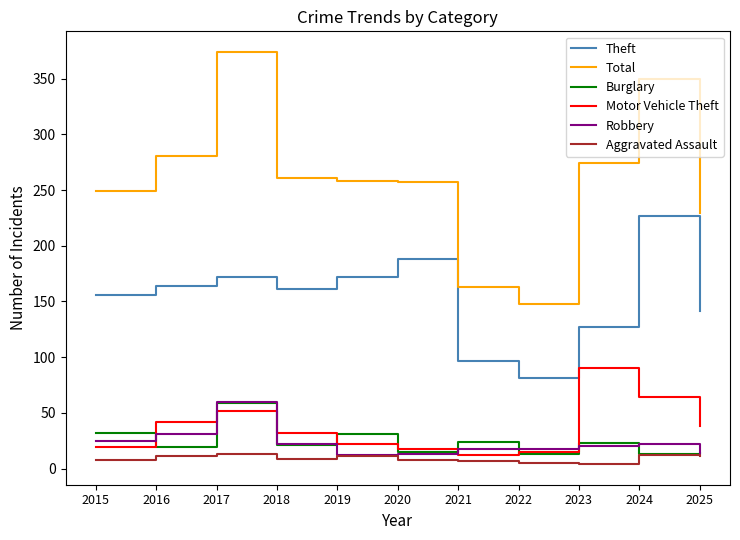

What is the difference between the highest and lowest values at 2019?

247